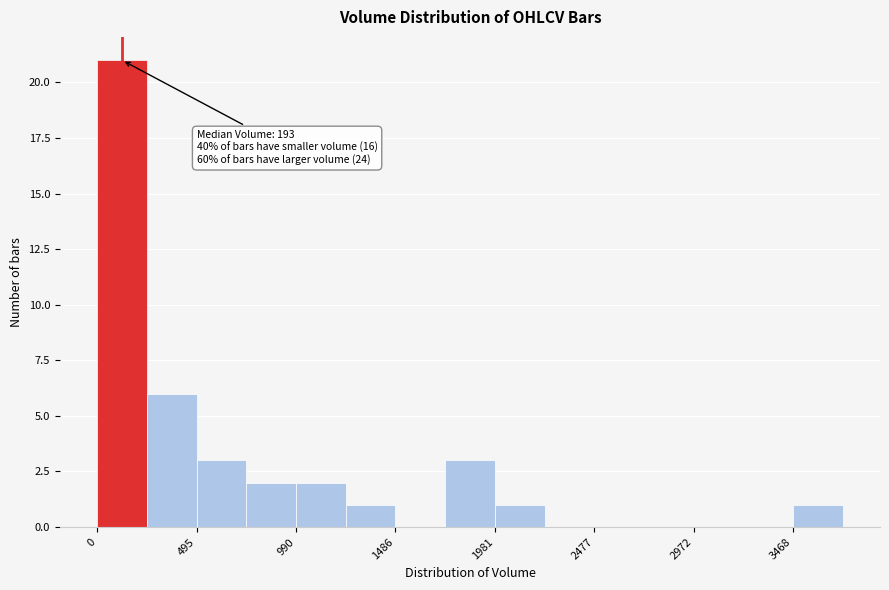

Which range on the x-axis has the tallest bar?

0 to 250